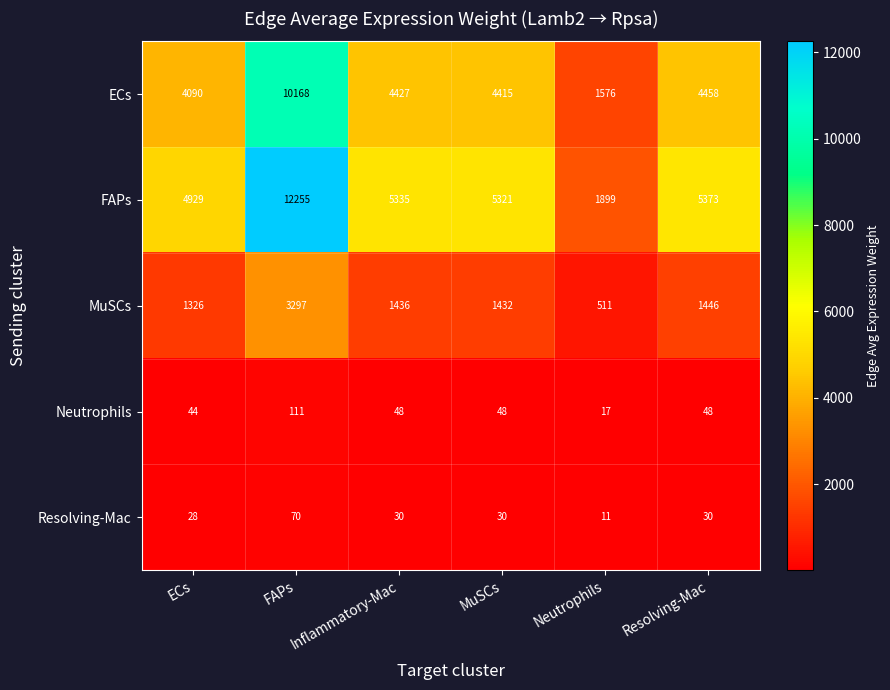

What is the greatest value displayed?

12255